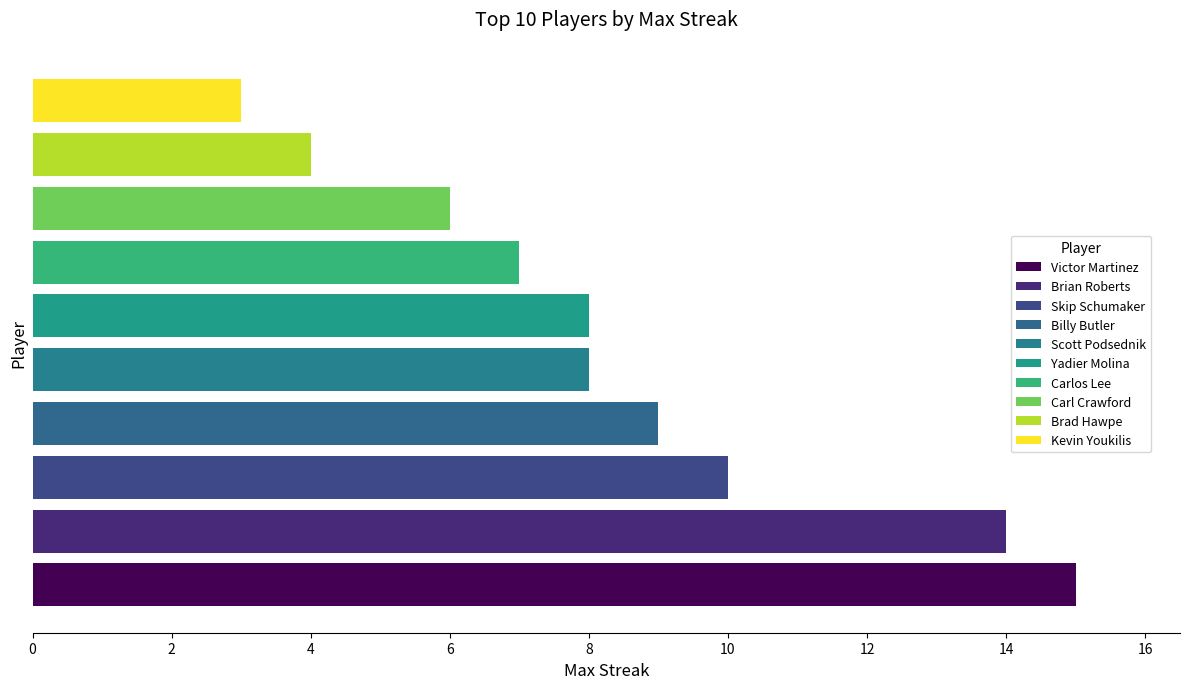

What is the change in value from Billy Butler to Brian Roberts?

+5